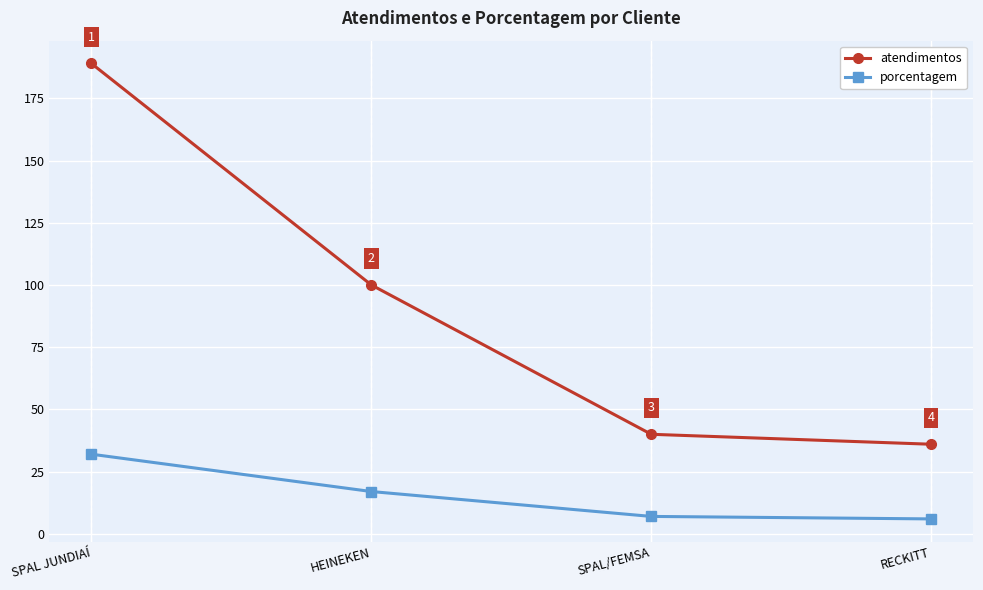

What is the sum of the atendimentos values at HEINEKEN and SPAL/FEMSA?

140